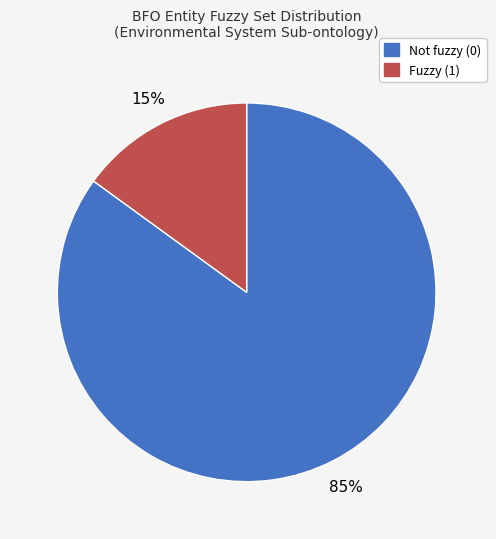

What is the largest slice in the pie chart?

Not fuzzy (0)